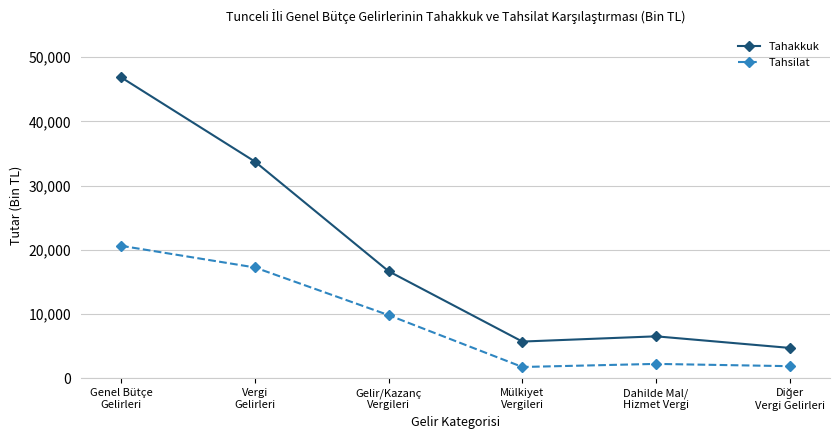

What are all the series names shown in the legend?

Tahakkuk, Tahsilat